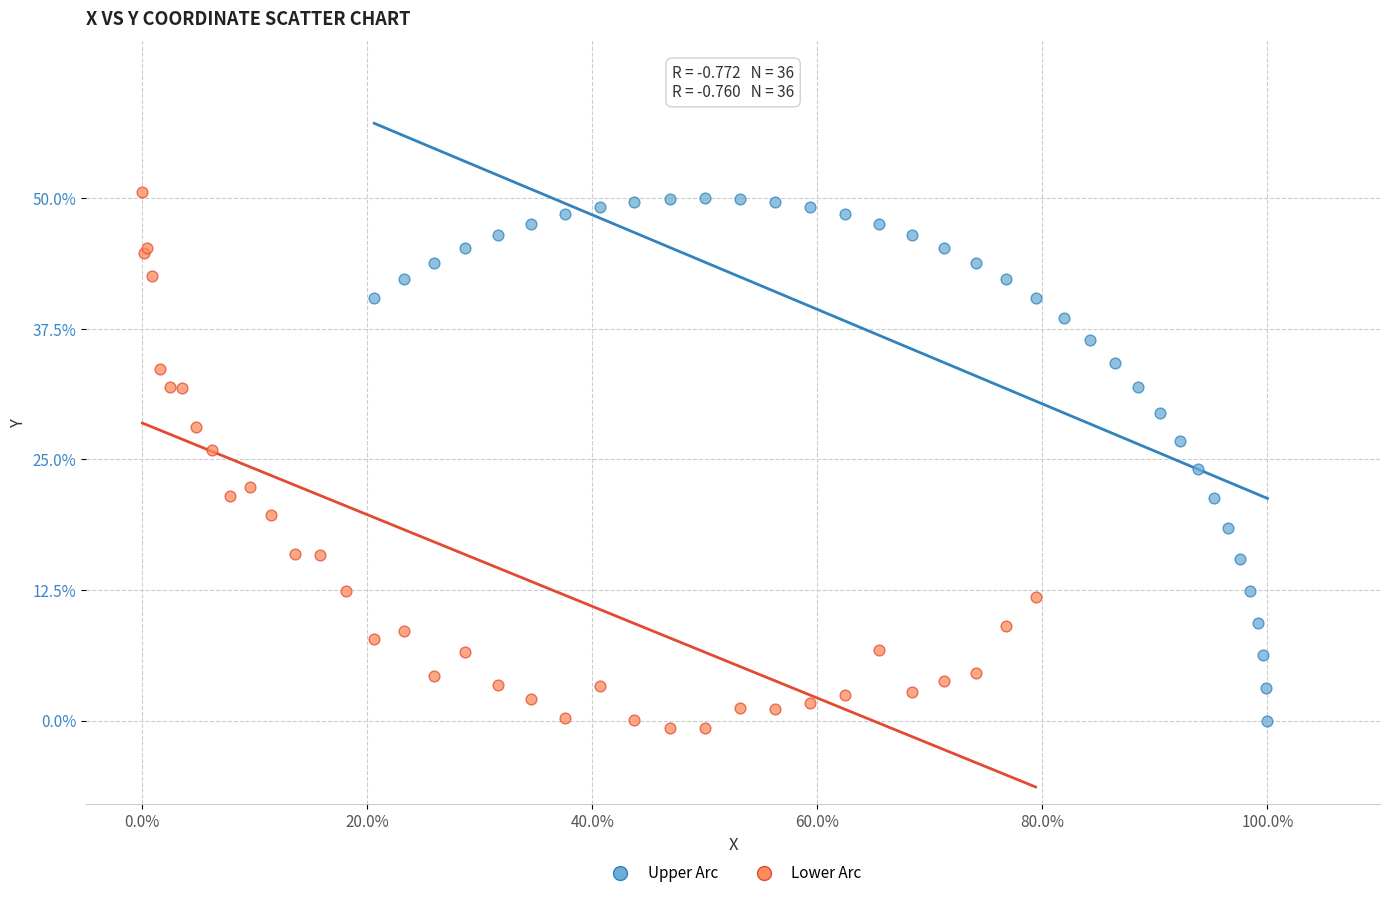

What are all the series names shown in the legend?

Upper Arc, Lower Arc